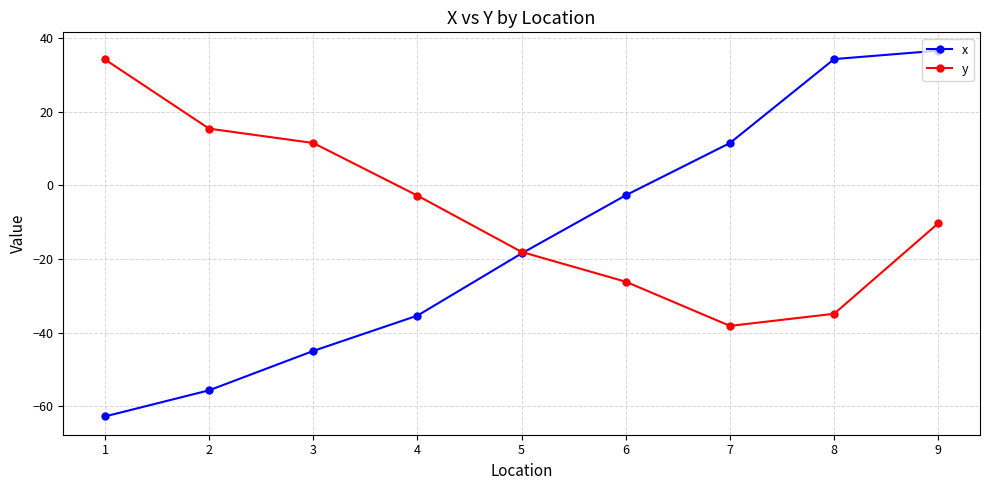

Is it true that x equals -18.5 at 5?

True